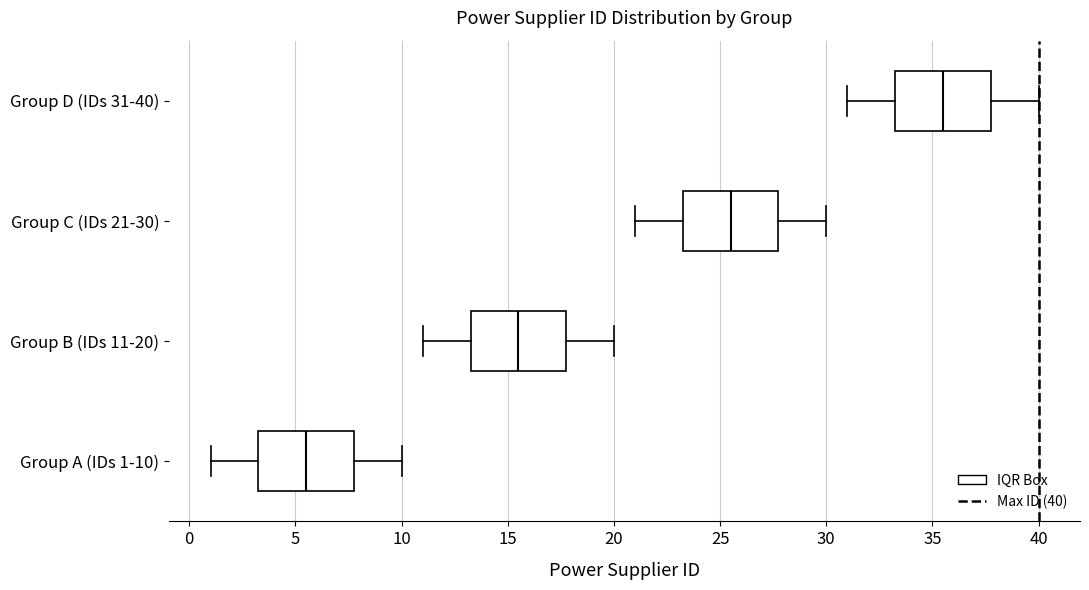

Reading bottom to top, transcribe this box plot: for each box, give where its median line is, the range the box spans, and where its two whiskers end, as read against the x-axis. The values are not printed on the chart, so give them approximately, as read against the axis.

Group A (IDs 1-10): median 5.5, box 3.5 to 8.0, whiskers 1.0 to 10.0
Group B (IDs 11-20): median 15.5, box 13.5 to 18.0, whiskers 11.0 to 20.0
Group C (IDs 21-30): median 25.5, box 23.5 to 28.0, whiskers 21.0 to 30.0
Group D (IDs 31-40): median 35.5, box 33.5 to 38.0, whiskers 31.0 to 40.0